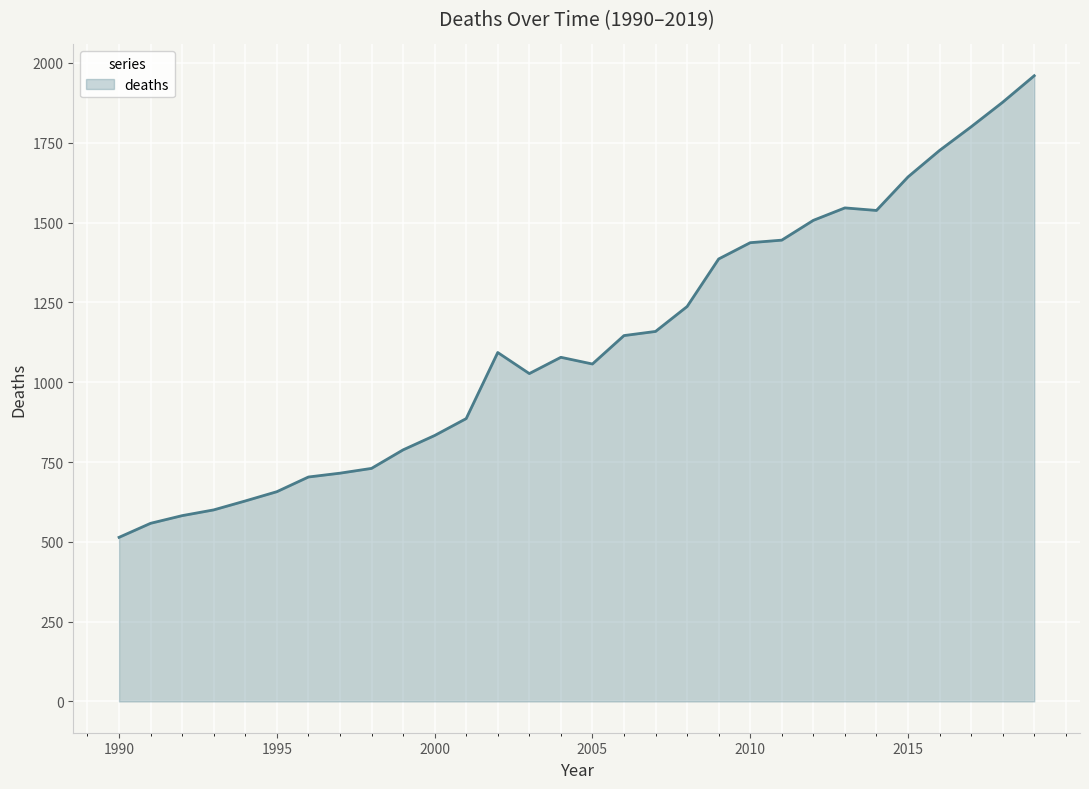

What is the difference between the maximum and minimum values?

1446